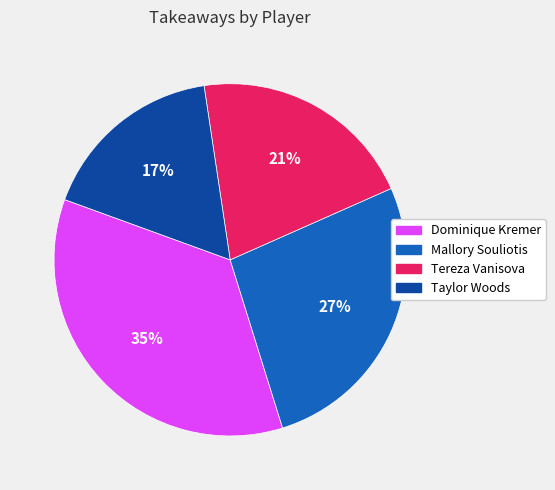

Which has a higher value, Dominique Kremer or Tereza Vanisova?

Dominique Kremer